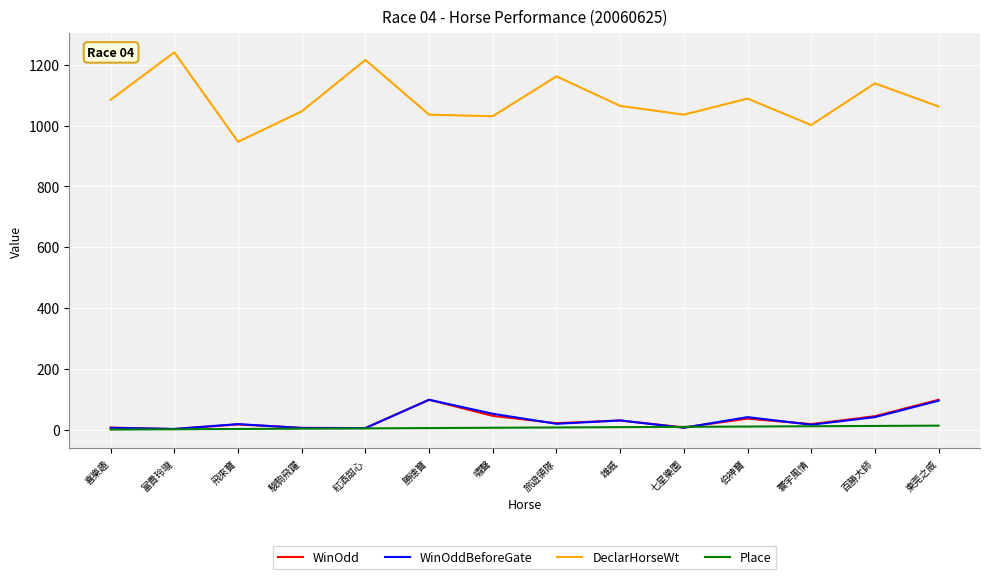

The WinOddBeforeGate series shows 99.0 at 勝德寶. True or false?

True